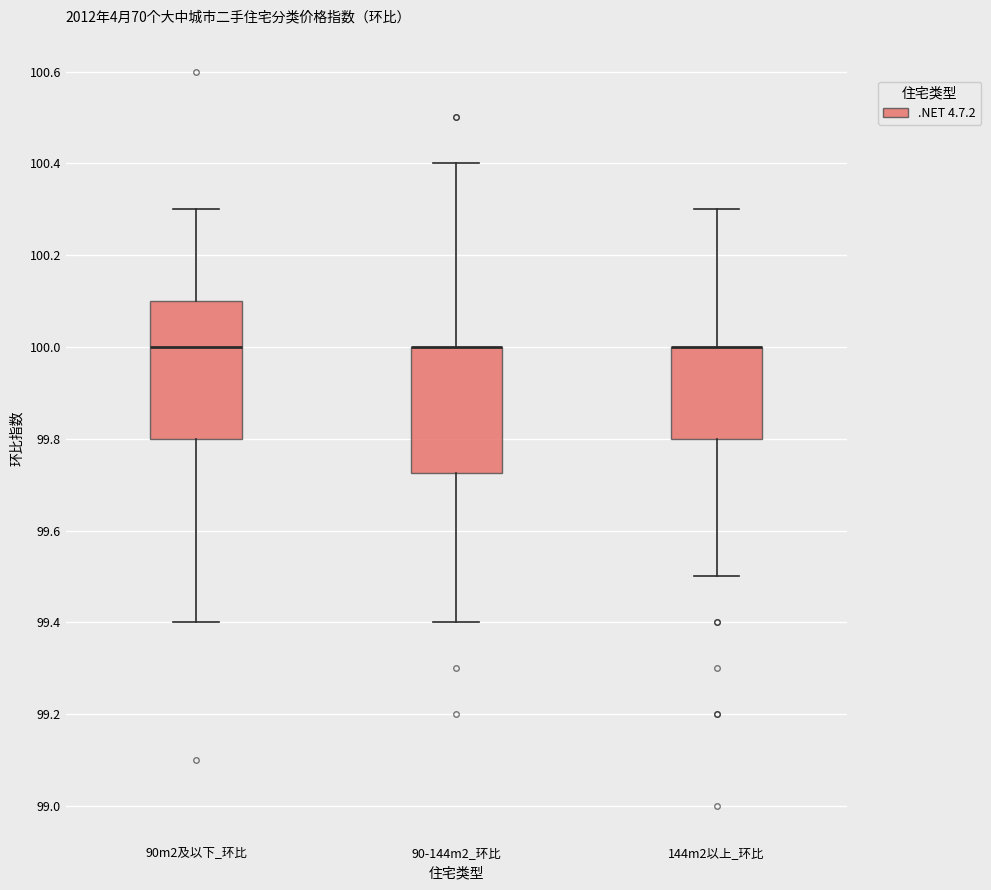

Reading left to right, read every box against the y-axis: the position of its median line, the range the box covers, and the ends of its whiskers. The values are not printed on the chart, so give them approximately, as read against the axis.

90m2及以下_环比: median 100.00, box 99.80 to 100.10, whiskers 99.40 to 100.30
90-144m2_环比: median 100.00 (drawn on the box's upper edge), box 99.72 to 100.00, whiskers 99.40 to 100.40
144m2以上_环比: median 100.00 (drawn on the box's upper edge), box 99.80 to 100.00, whiskers 99.50 to 100.30